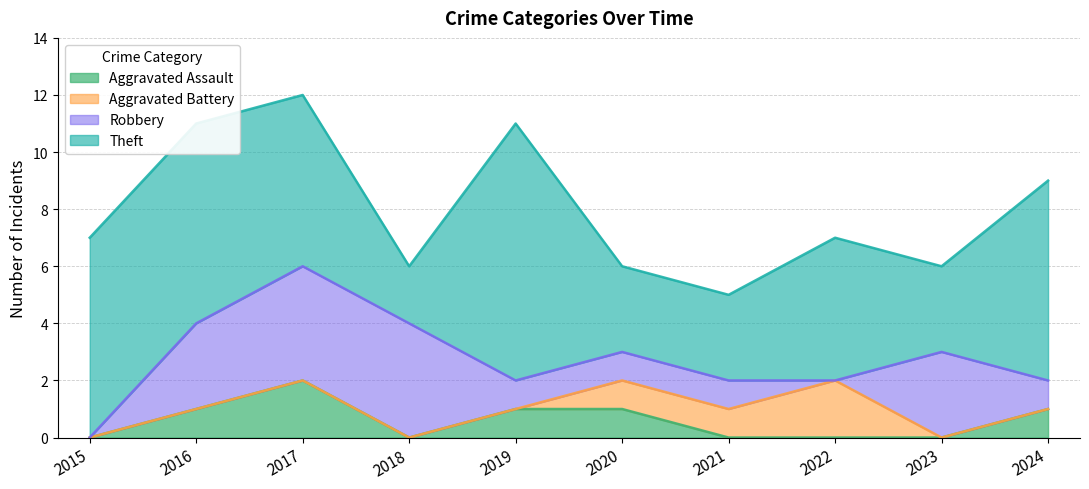

How many values in Aggravated Assault are above zero?

5